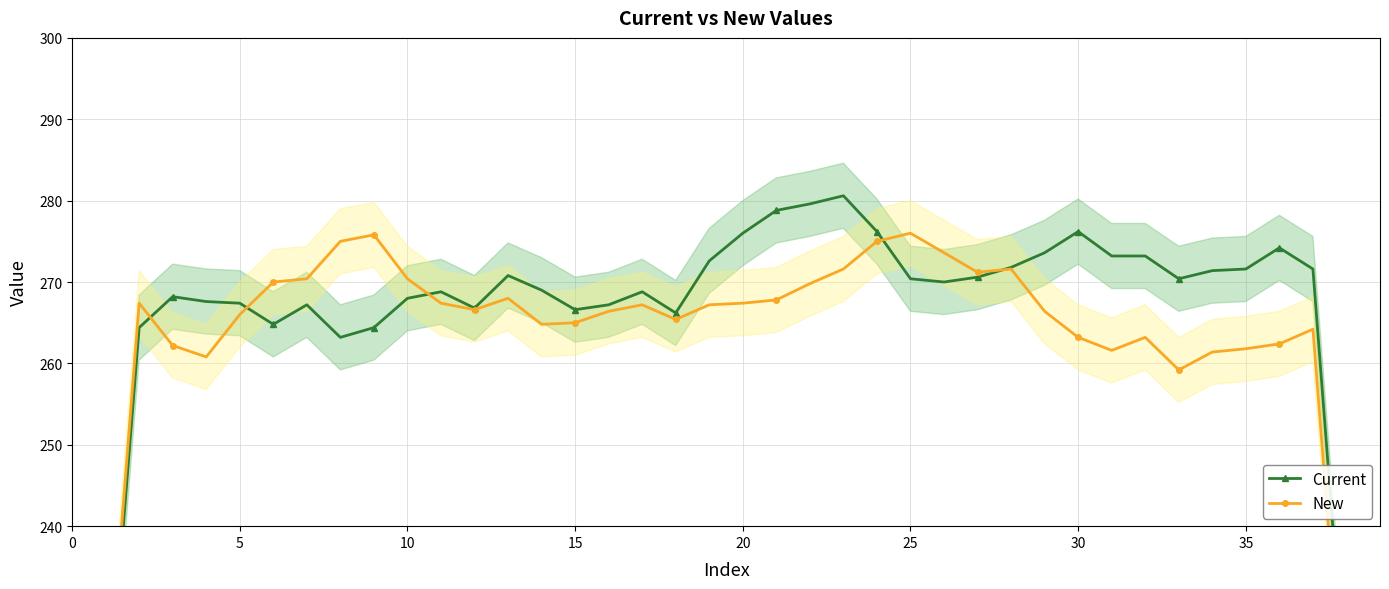

What is the highest value of the New series?

276.0